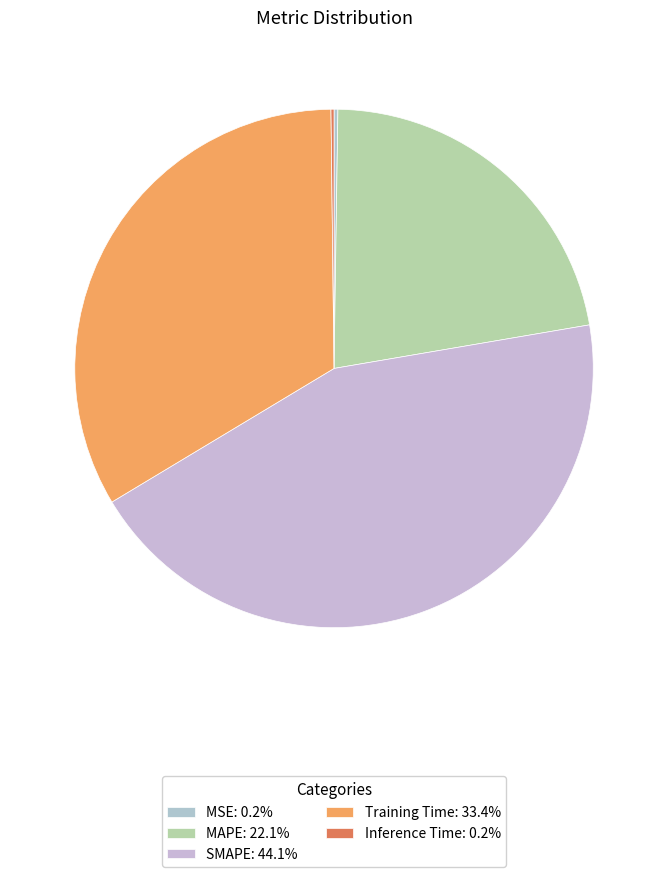

To the nearest percent, what is the average slice percentage?

20%